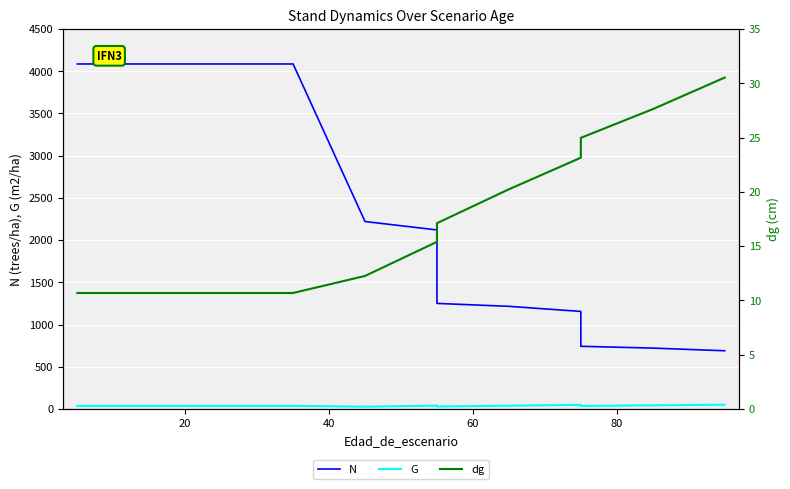

Which series has the largest total across all categories?

N